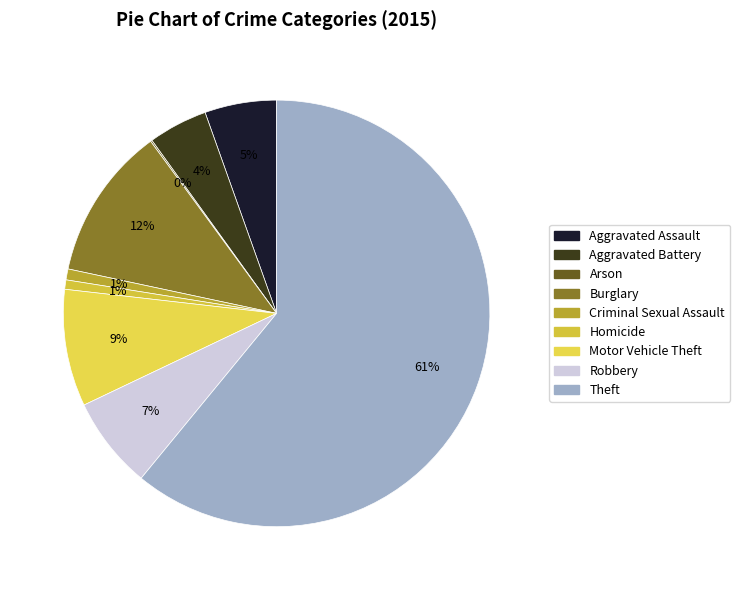

Does any single category account for the majority?

Yes